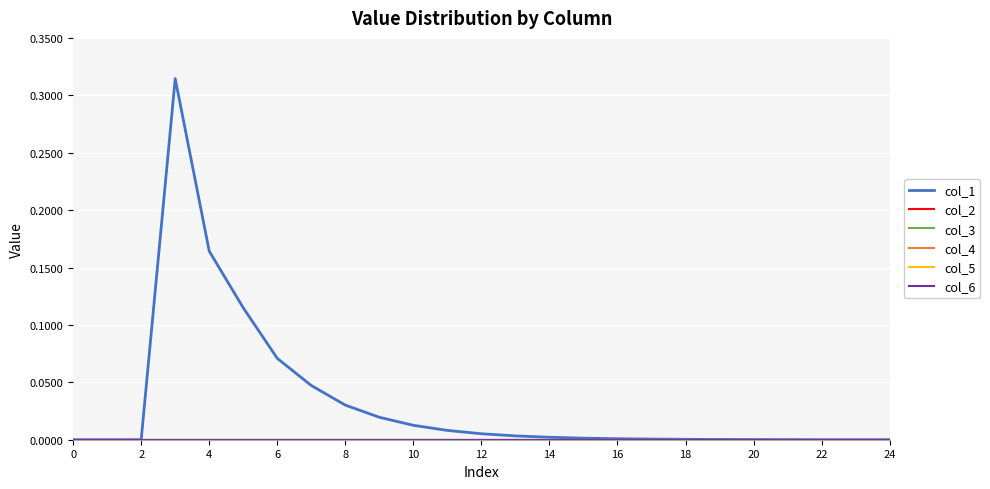

True or false: col_3 and col_2 intersect in this chart.

False